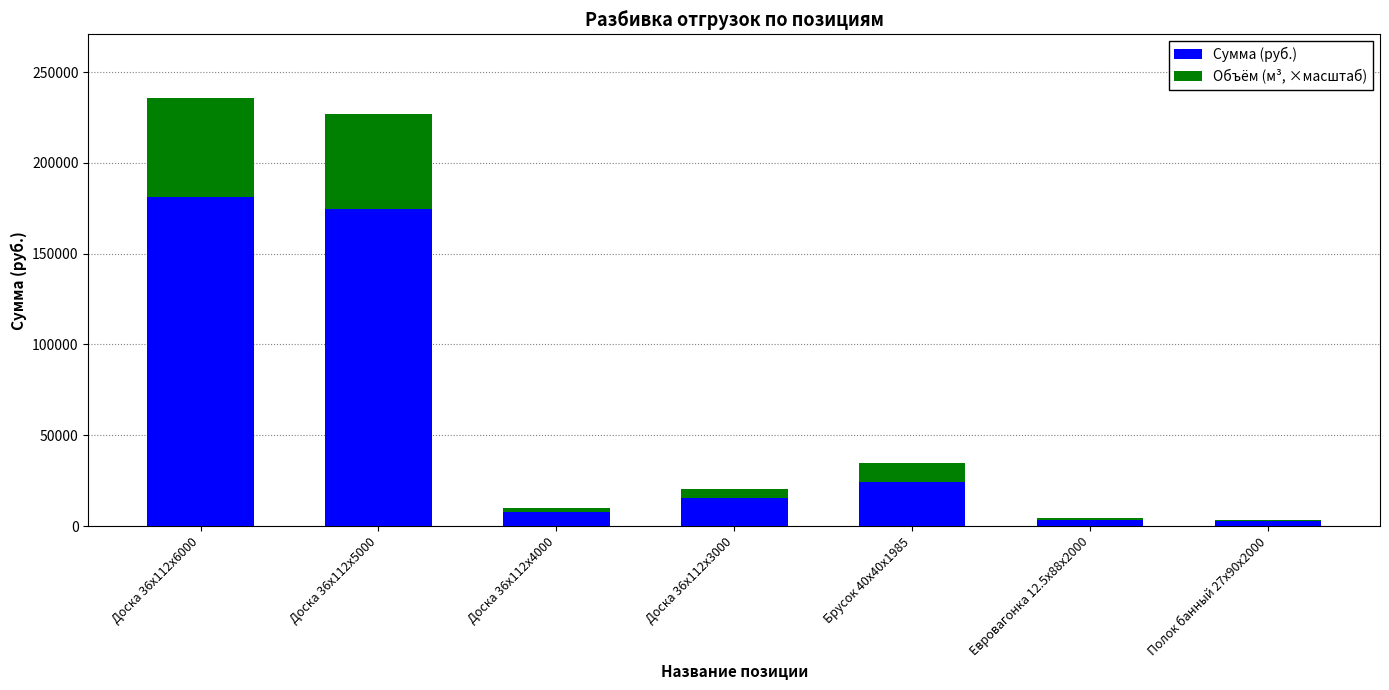

How many distinct data groups are displayed?

2